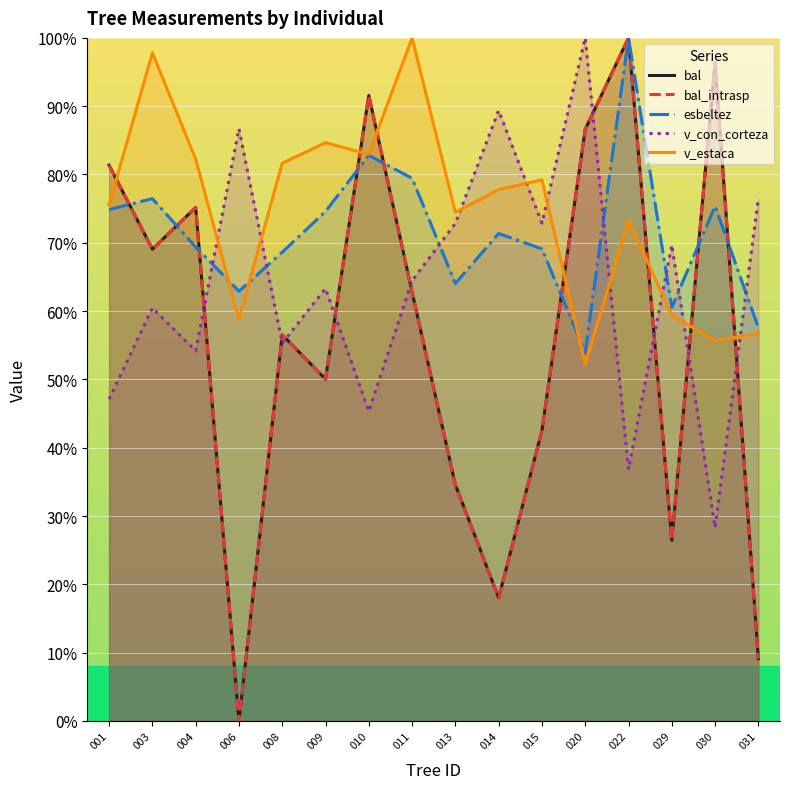

Which has a higher value, 014 or 010?

010